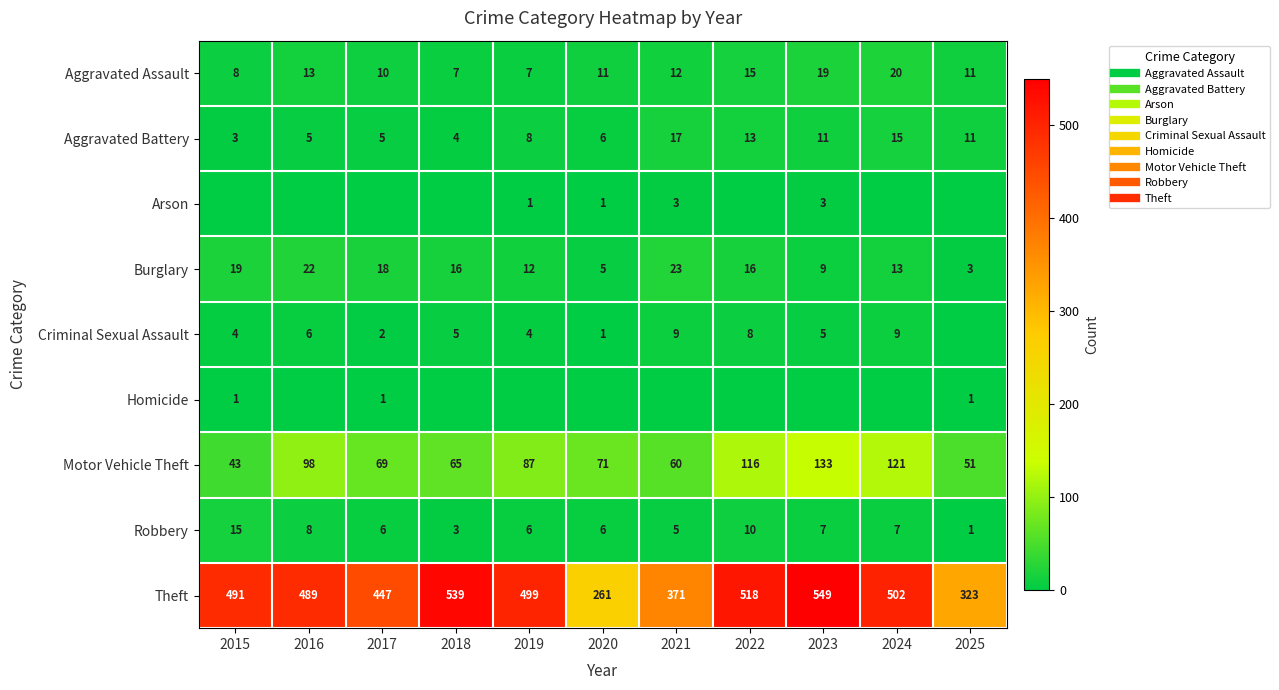

True or false: Homicide has a value of 1 at 2023.

False